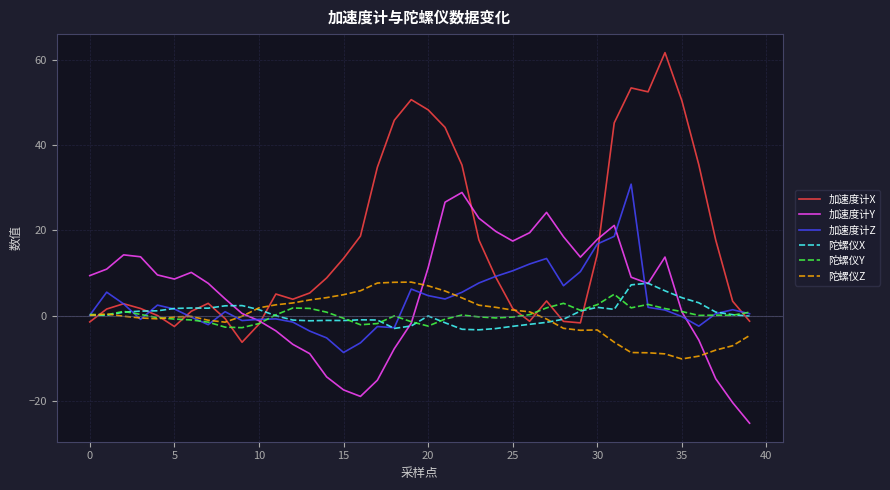

What is the greatest value displayed?

61.7